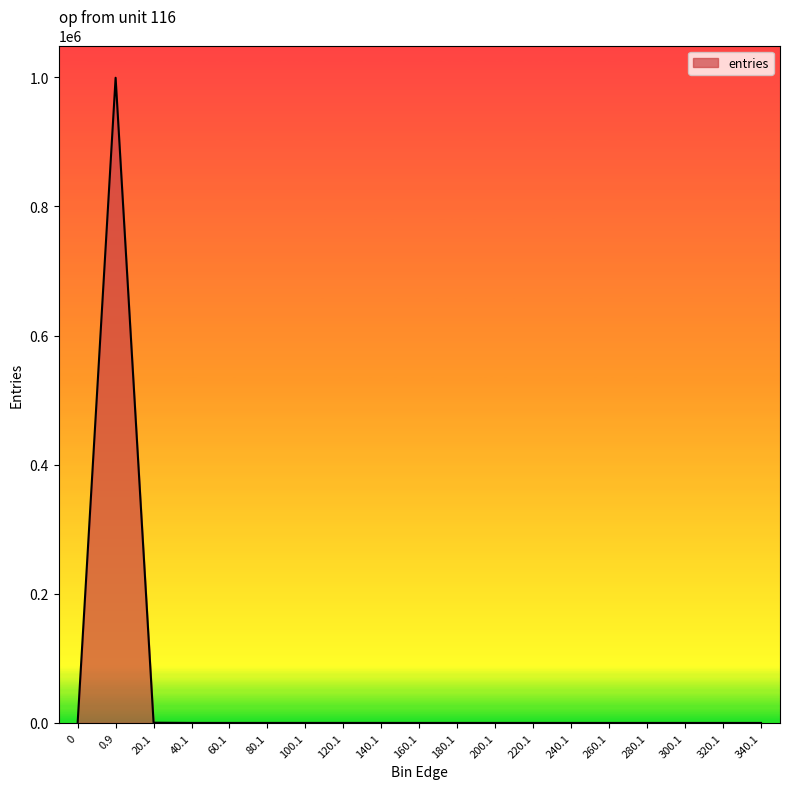

What is the difference between the maximum and minimum values?

999347